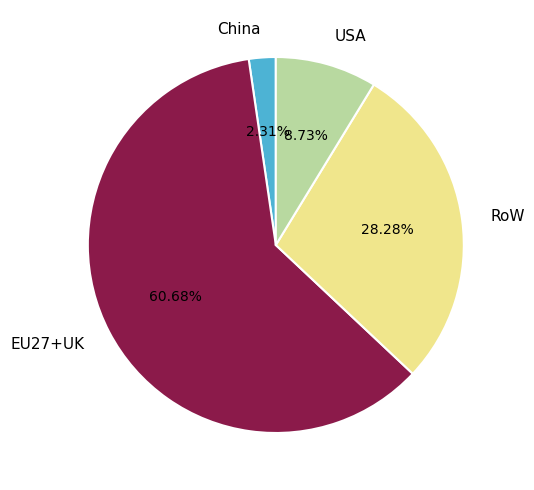

To the nearest percent, what is the difference between the largest and smallest slice percentages?

58%